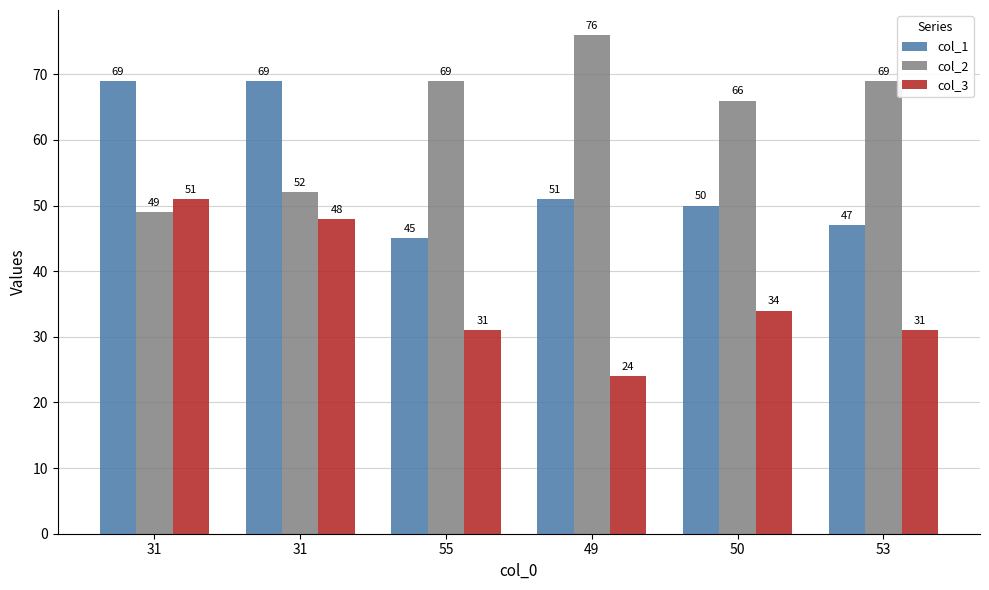

Which category has the lowest value in the col_3 series?

49